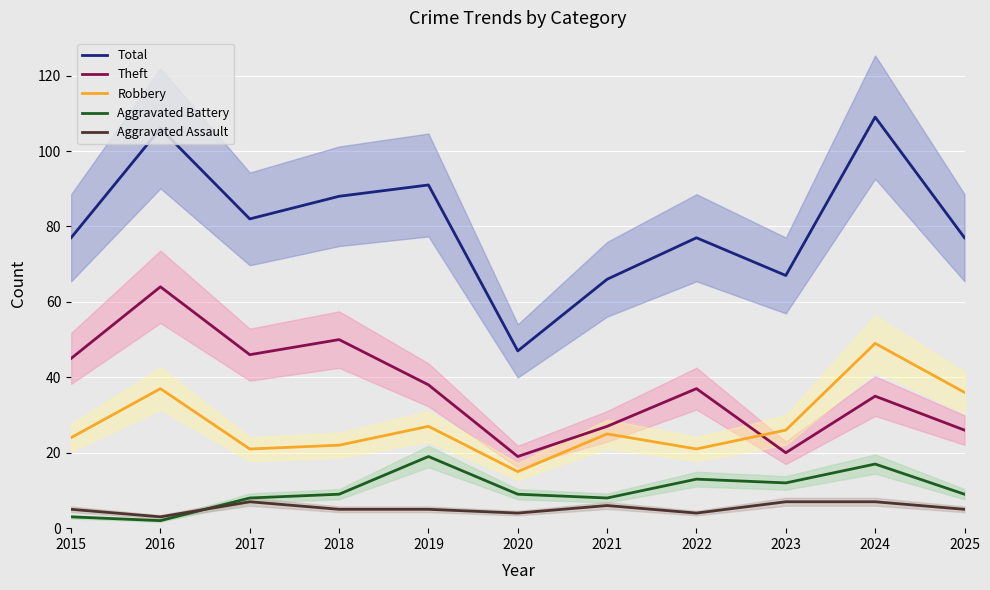

What is the maximum value shown in the chart?

109